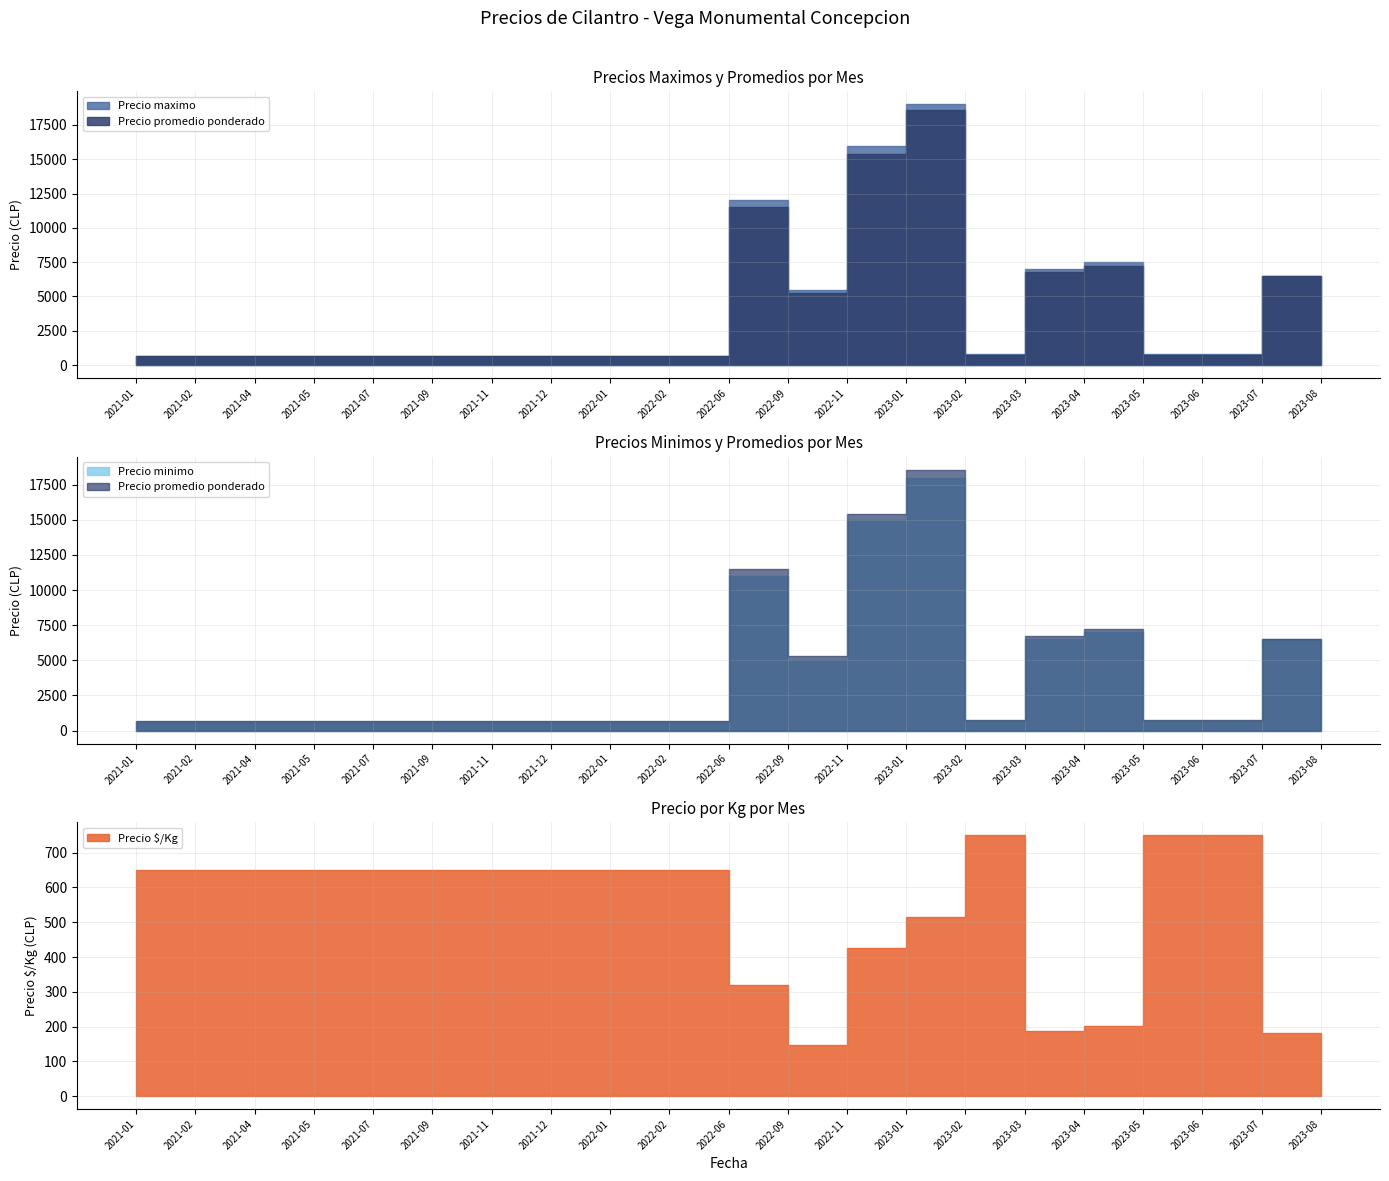

List the labels in order of Precio maximo value, largest first.

2023-01, 2022-11, 2022-06, 2023-04, 2023-03, 2023-07, 2023-08, 2022-09, 2023-02, 2023-05, 2023-06, 2021-01, 2021-02, 2021-04, 2021-05, 2021-07, 2021-09, 2021-11, 2021-12, 2022-01, 2022-02